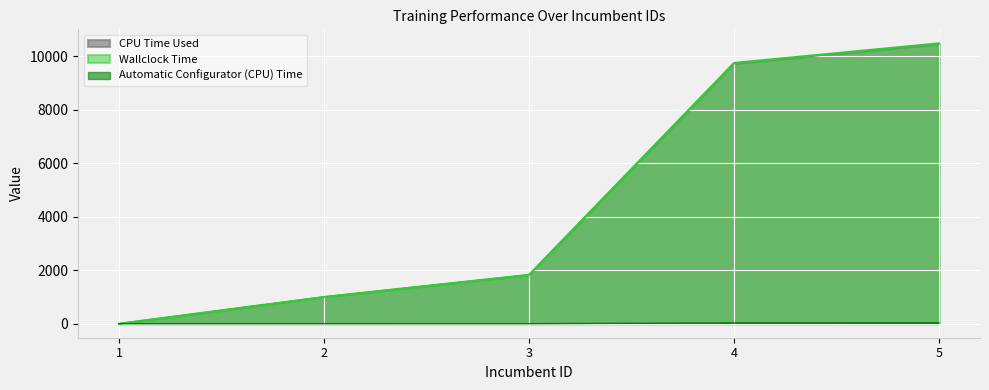

Reading left to right, what are all the values shown in this chart?

CPU Time Used: 0.0	1000.1	1826.8	9722.5	10452.3
Wallclock Time: 0.0	1000.1	1827.2	9751.3	10484.2
Automatic Configurator (CPU) Time: 0.0	0.0	0.5	28.8	31.9